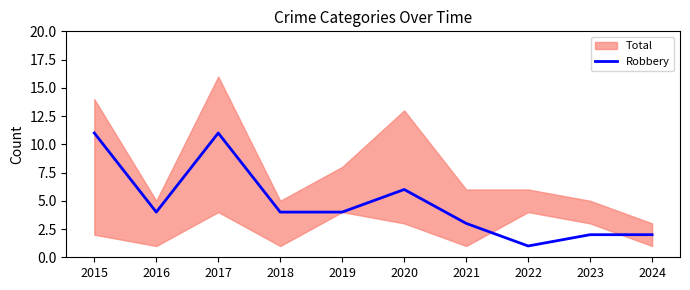

At which category does the data reach its first local peak?

2017